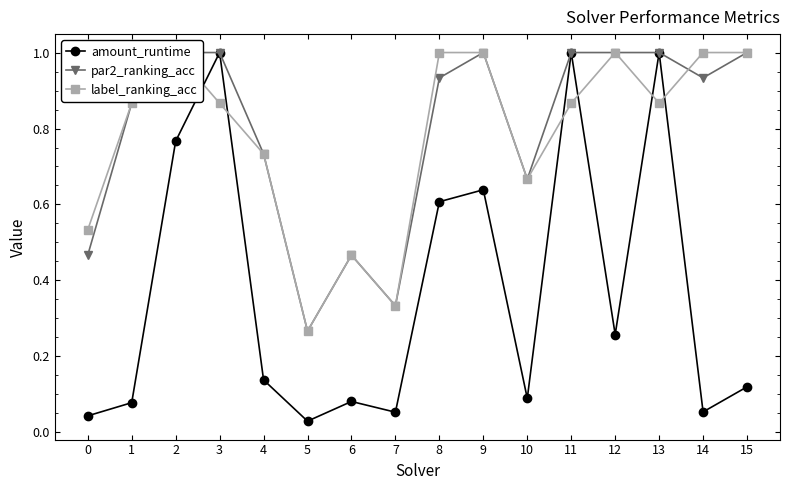

True or false: par2_ranking_acc and amount_runtime cross at least once.

False